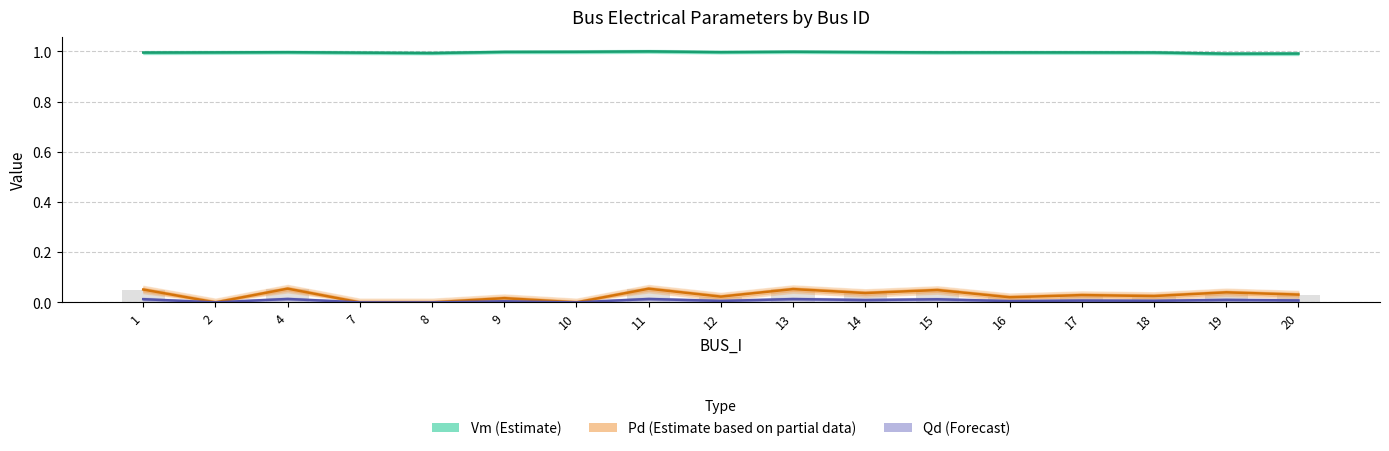

Between 7 and 15, which series saw the biggest shift?

Pd (Partial estimate)